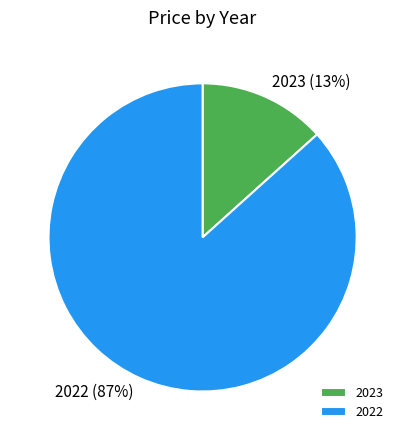

The 2023 slice represents 7% of the pie. True or false?

False